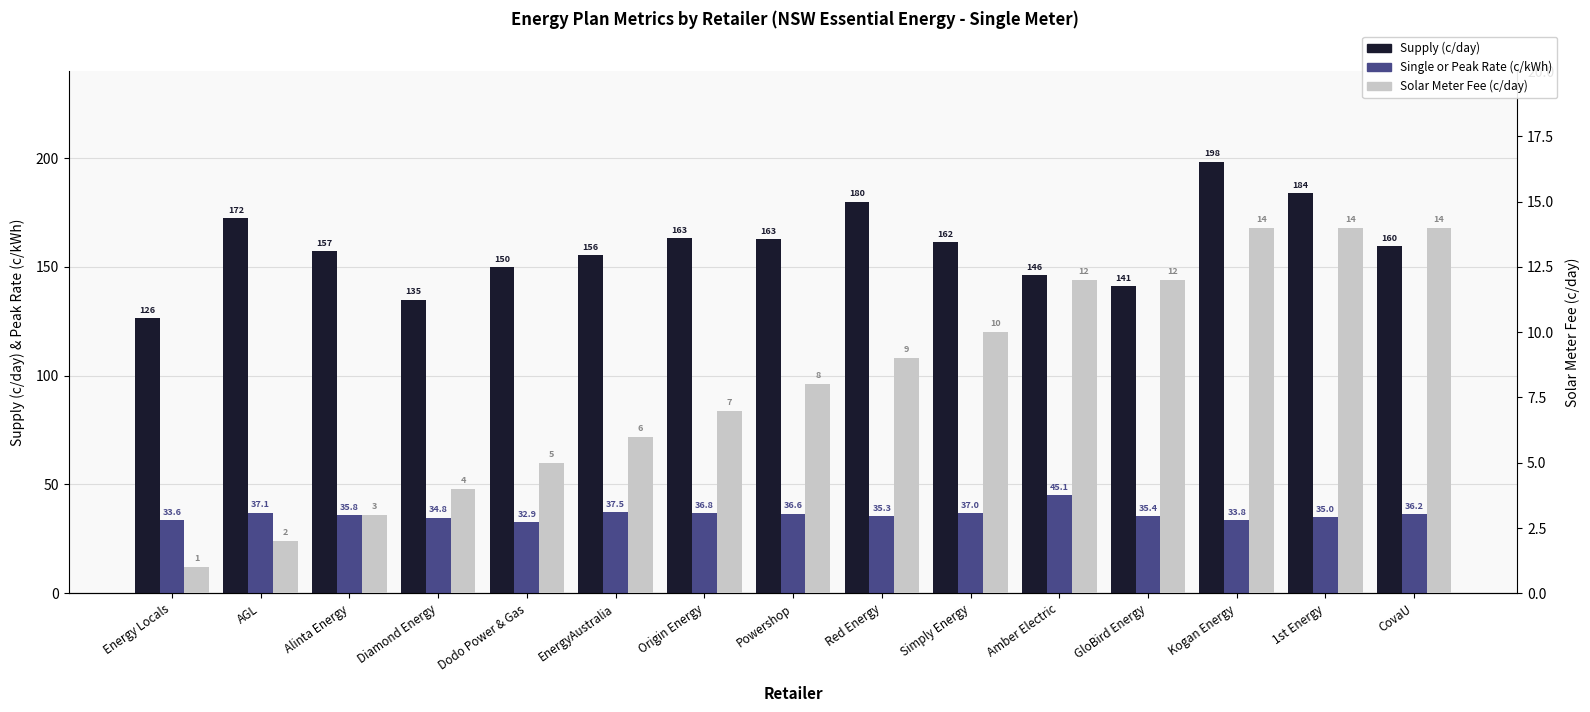

How many values in the Solar Meter Fee (c/day) series exceed 8?

7